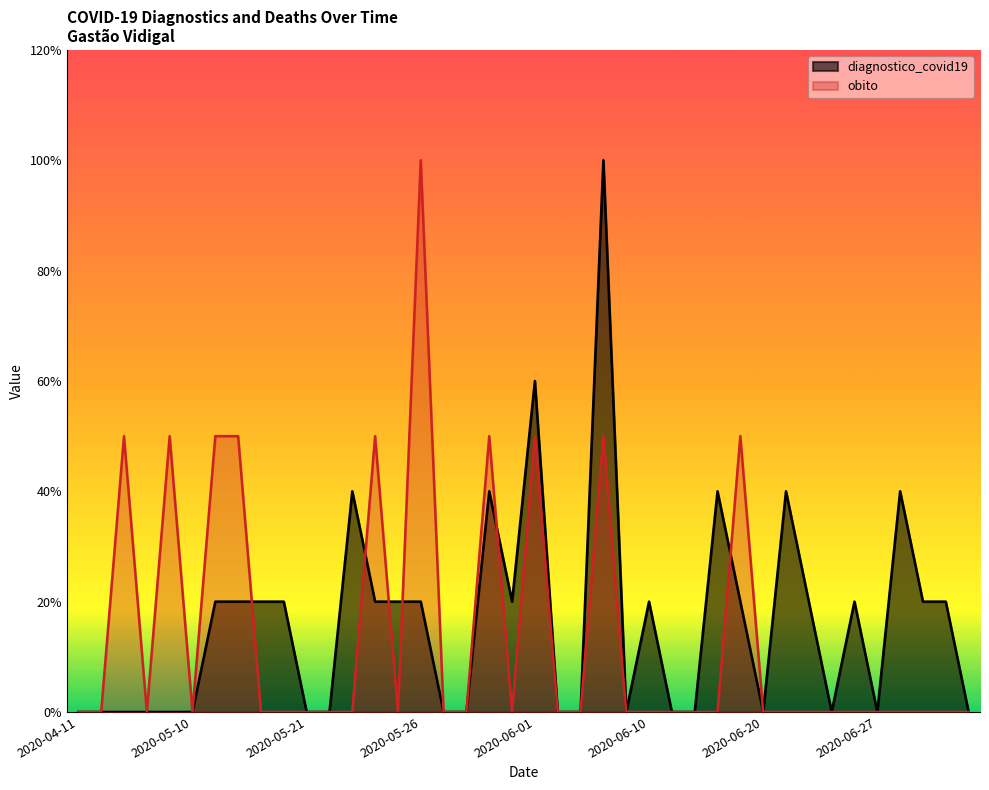

What is the difference between the maximum and minimum values in the diagnostico_covid19 series?

1.0